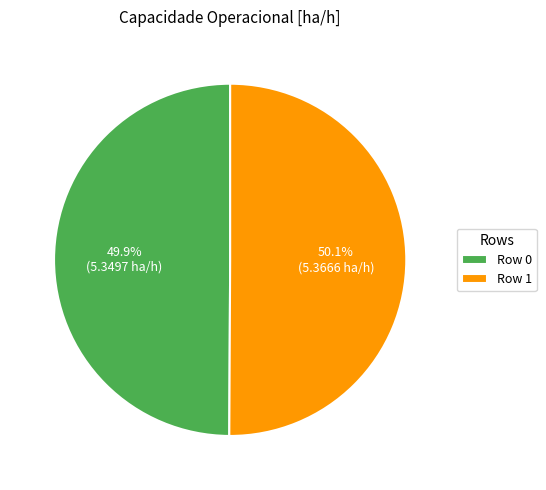

Is there a majority slice in this chart?

Yes